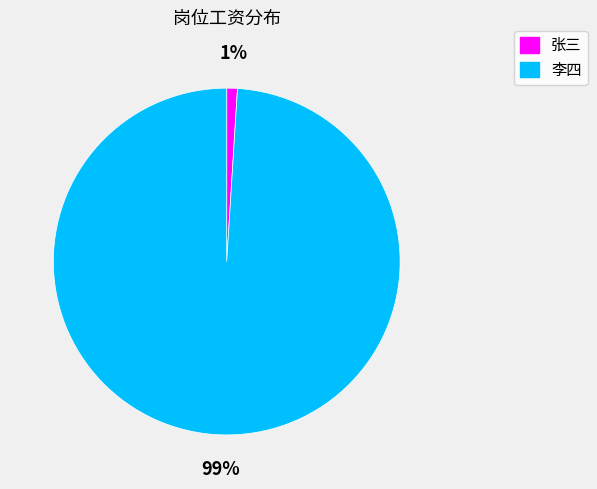

To the nearest percent, what is the difference between the largest and smallest slice percentages?

98%